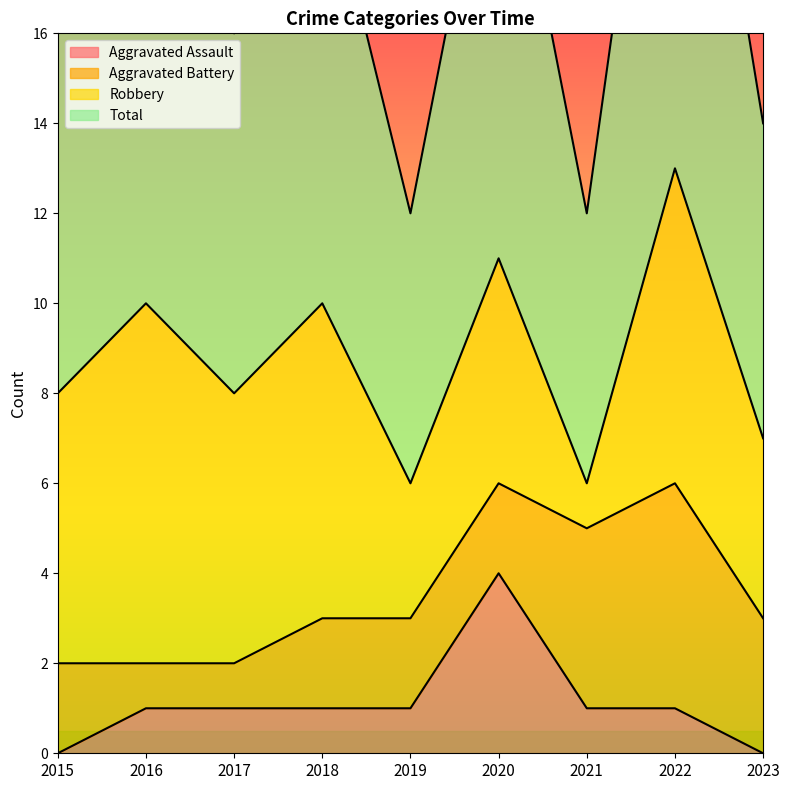

What is the average value of the Aggravated Assault series?

1